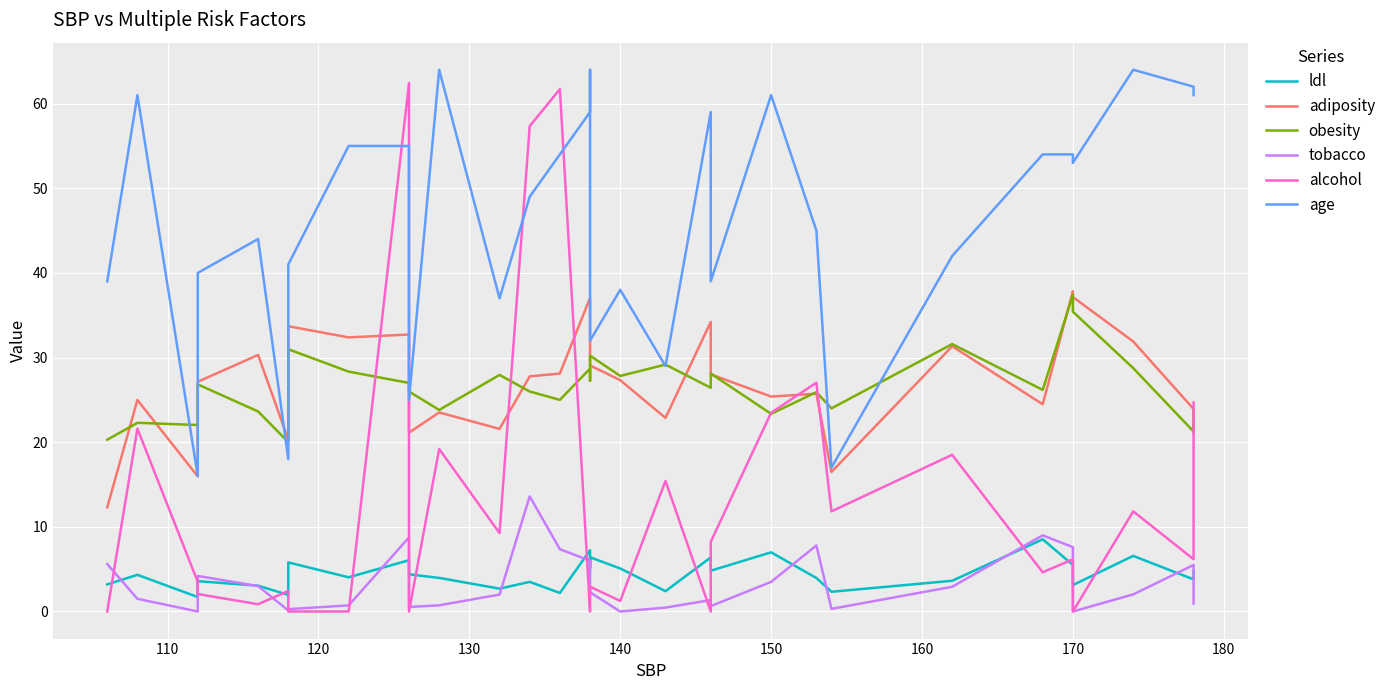

What is the difference between the maximum and minimum values in the alcohol series?

62.4